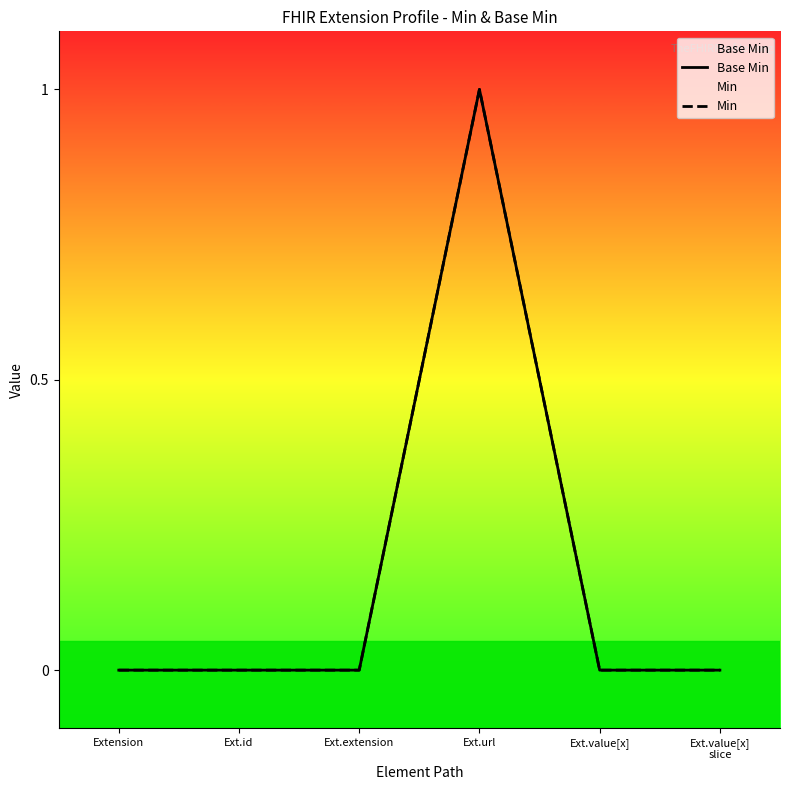

What are all the series names shown in the legend?

Base Min, Min